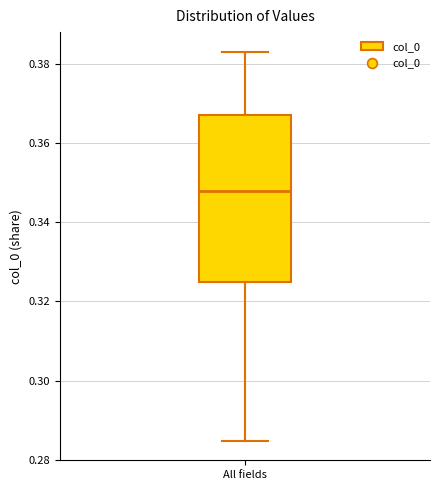

Read this box plot against the y-axis: the position of the median line, the range covered by the box, and the ends of both whiskers. The values are not printed on the chart, so give them approximately, as read against the axis.

median 0.348, box 0.324 to 0.368, whiskers 0.284 to 0.384